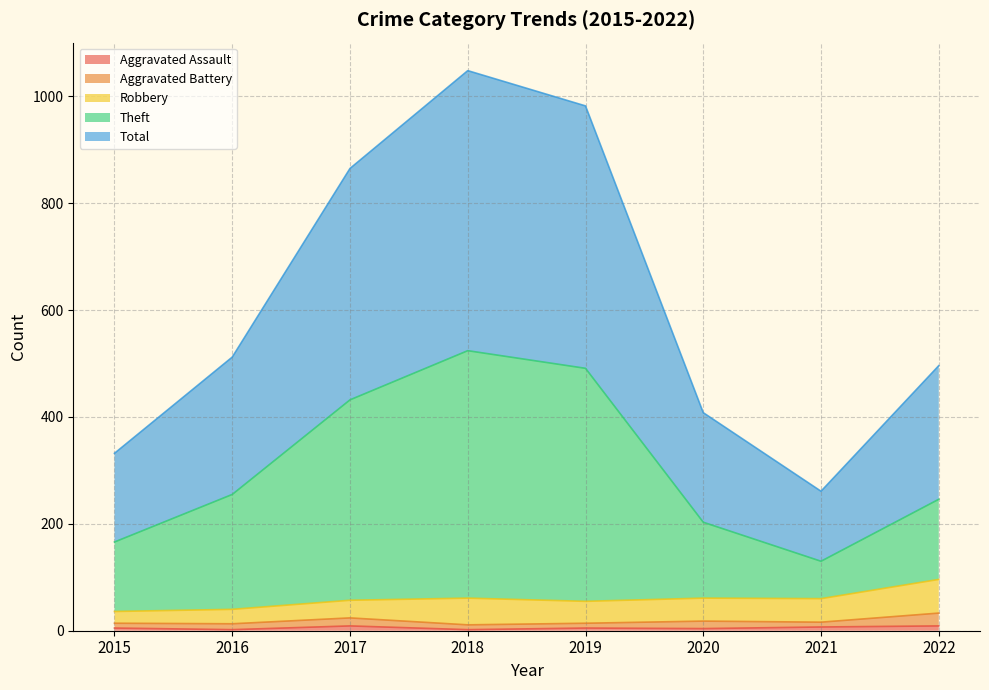

Which category has the highest value in the Total series?

2018